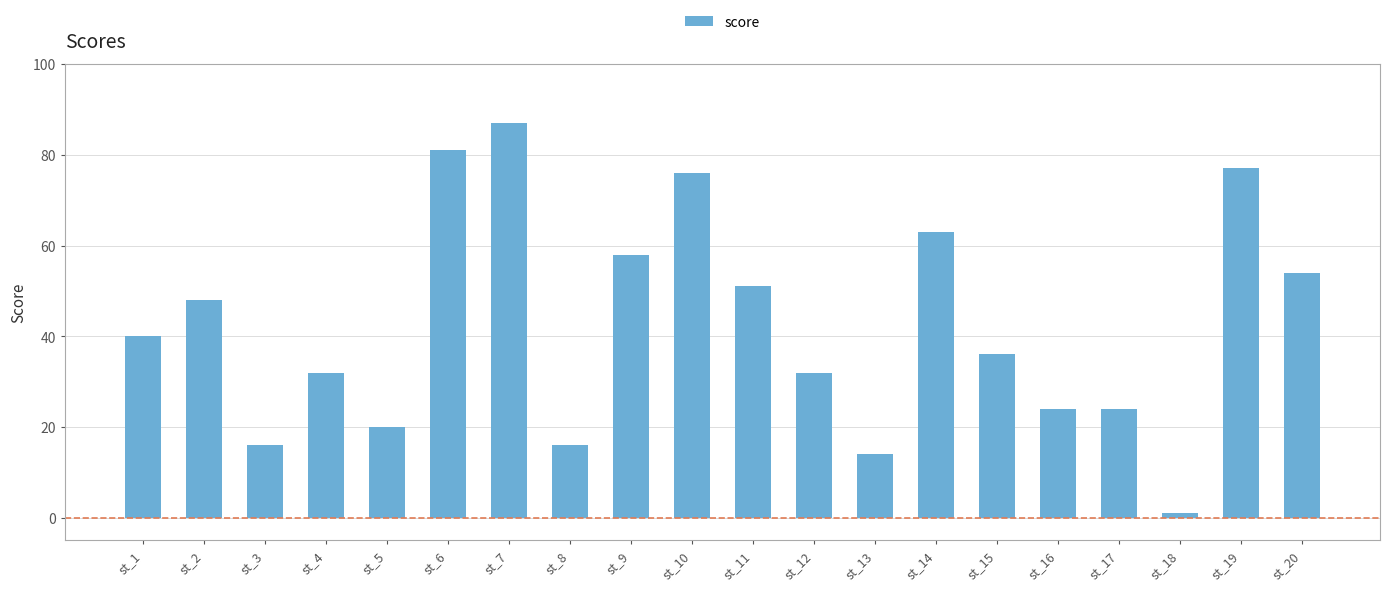

Does the chart contain stacked bars?

No